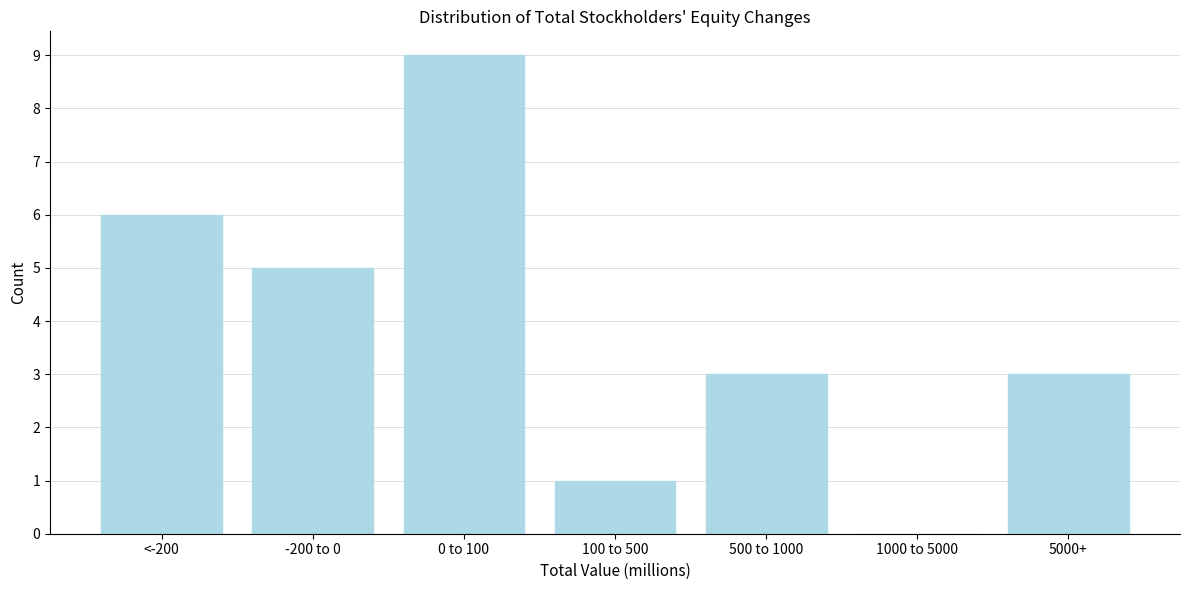

Reading left to right, transcribe all the data shown in this chart.

<-200=6	-200 to 0=5	0 to 100=9	100 to 500=1	500 to 1000=3	1000 to 5000=0	5000+=3